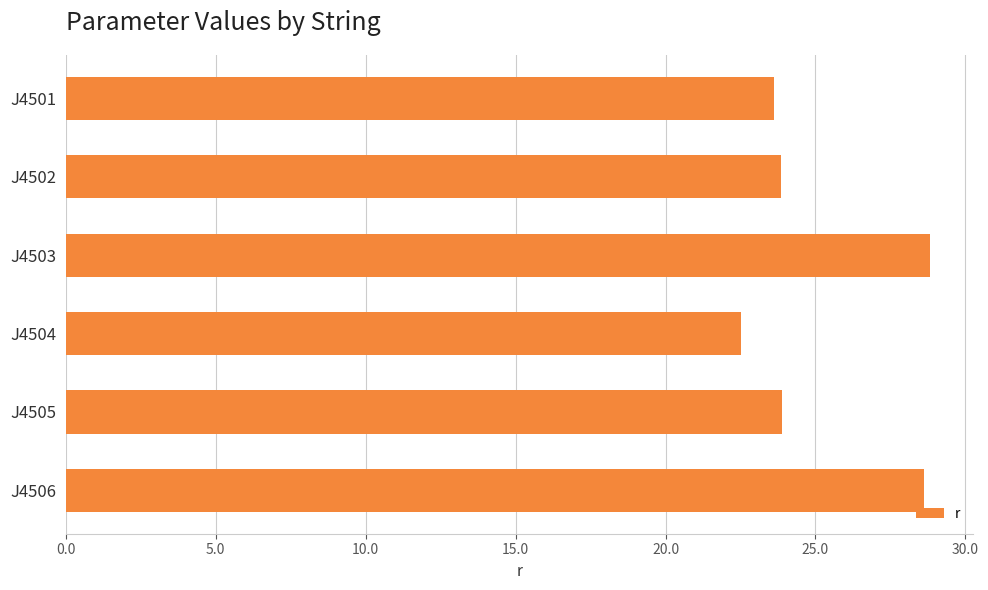

What is the ratio of the value at J4506 to the value at J4501?

1.2